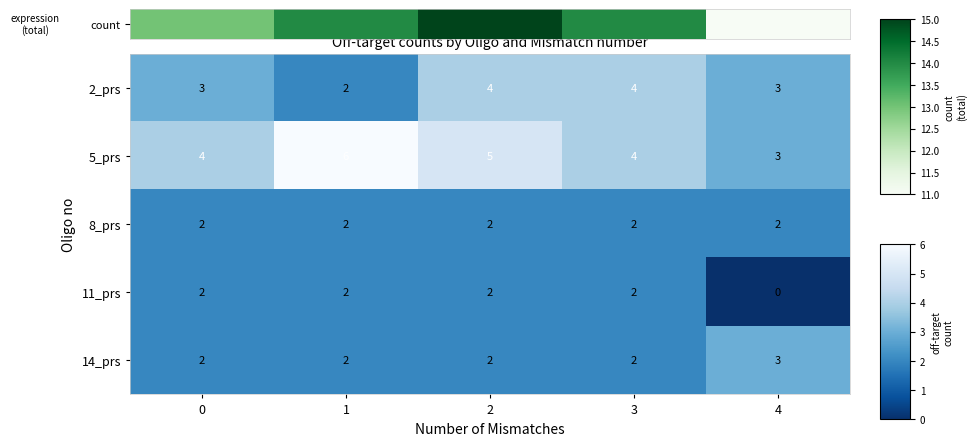

Reading left to right, extract all data points from this chart.

2_prs: 3	2	4	4	3
5_prs: 4	6	5	4	3
8_prs: 2	2	2	2	2
11_prs: 2	2	2	2	0
14_prs: 2	2	2	2	3